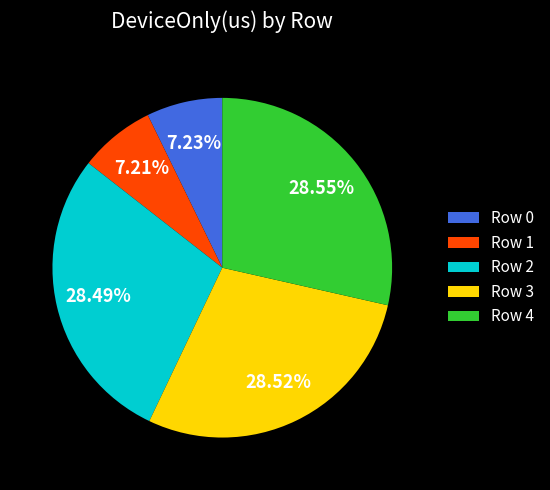

Does Row 0 account for over 50% of the chart?

No